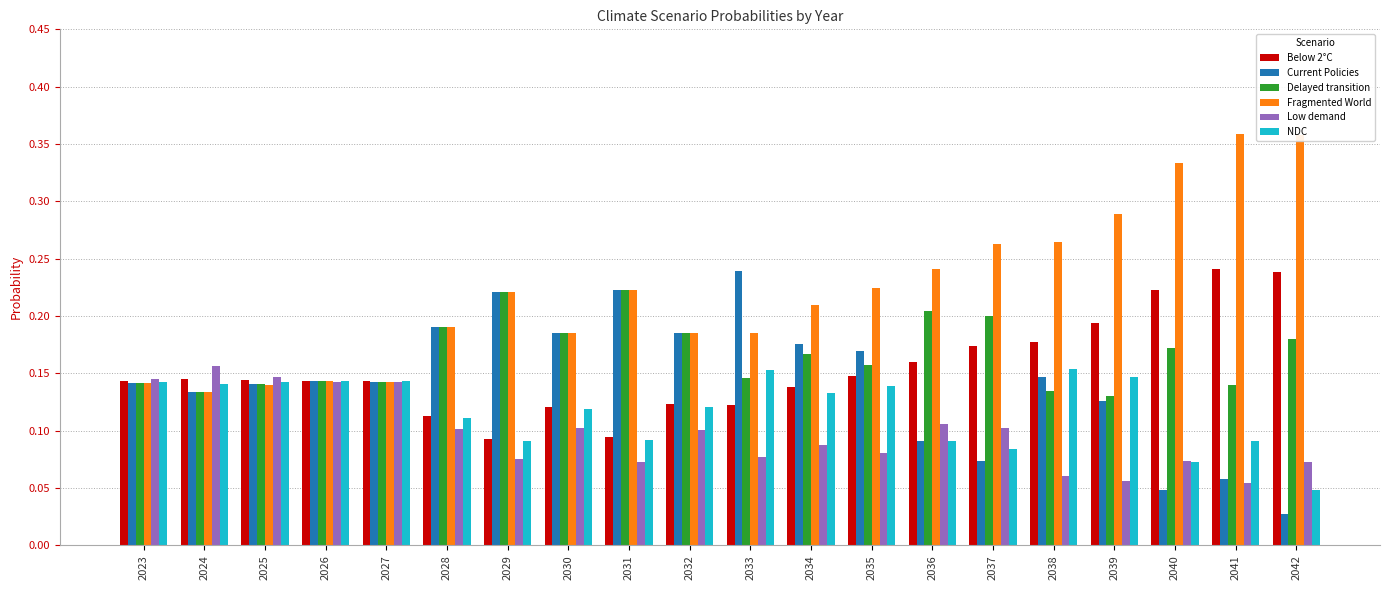

Between 2034 and 2036, which series saw the biggest shift?

Current Policies